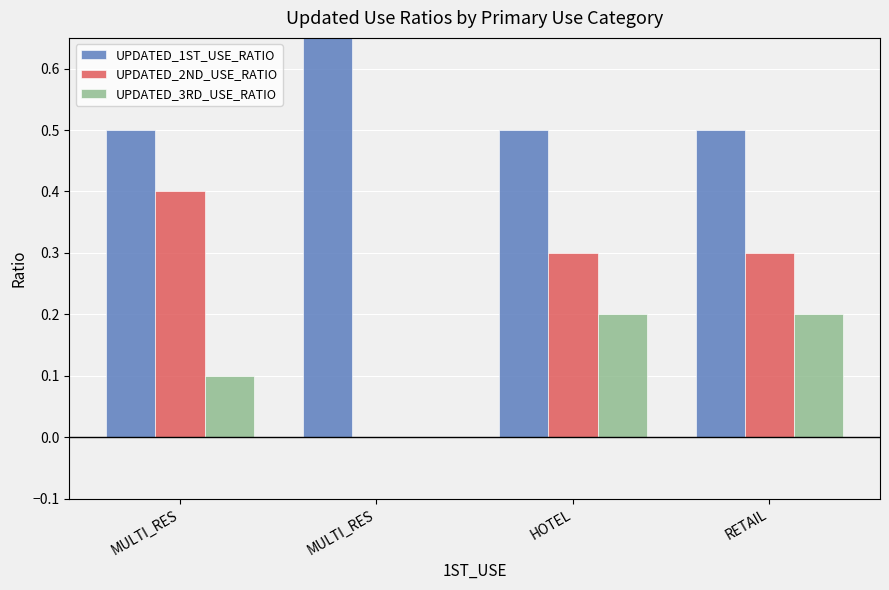

Reading right to left, transcribe all the data shown in this chart.

UPDATED_1ST_USE_RATIO: RETAIL=0.5	HOTEL=0.5	MULTI_RES=1.0	MULTI_RES=0.5
UPDATED_2ND_USE_RATIO: RETAIL=0.3	HOTEL=0.3	MULTI_RES=0.0	MULTI_RES=0.4
UPDATED_3RD_USE_RATIO: RETAIL=0.2	HOTEL=0.2	MULTI_RES=0.0	MULTI_RES=0.1